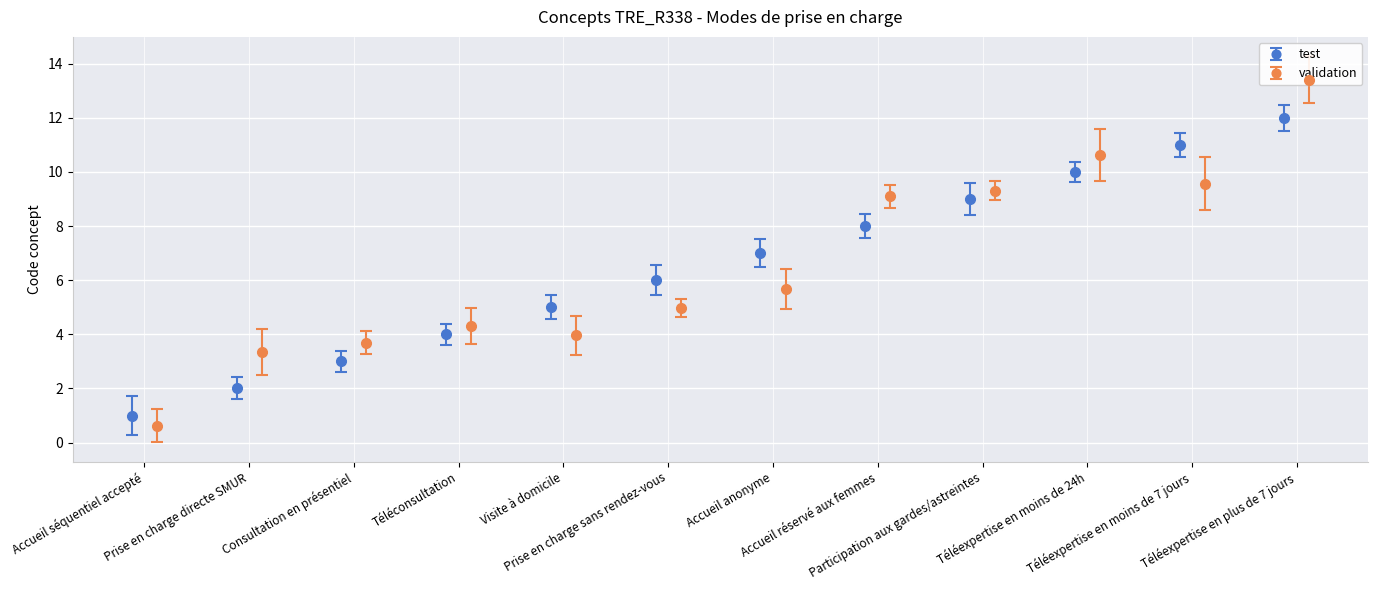

True or false: test has more than 1 points higher than both neighbors.

False